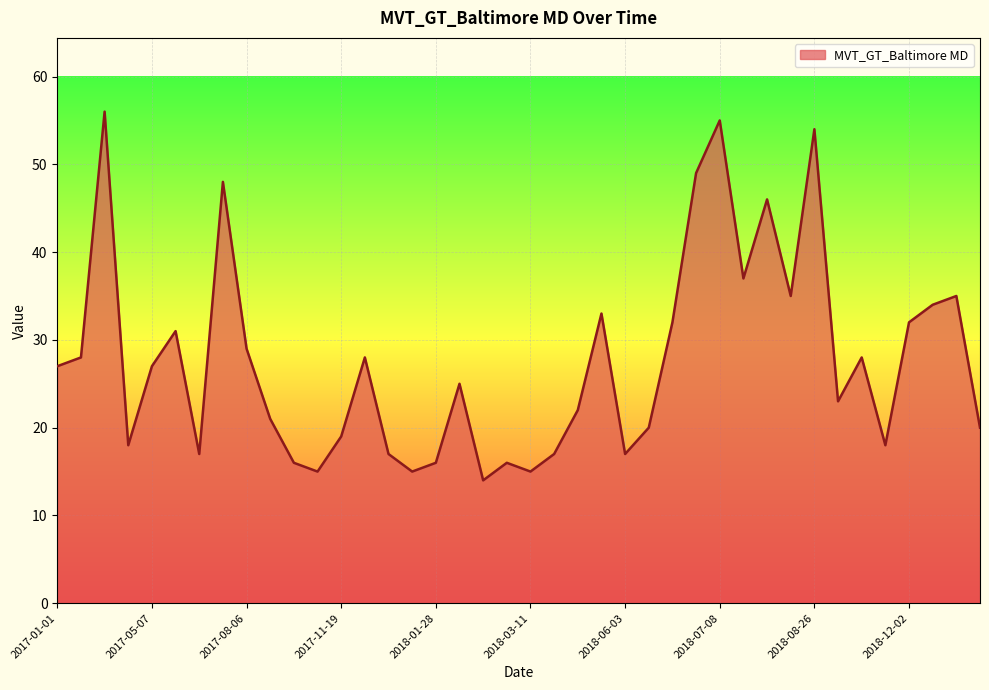

What is the maximum value shown in the chart?

56